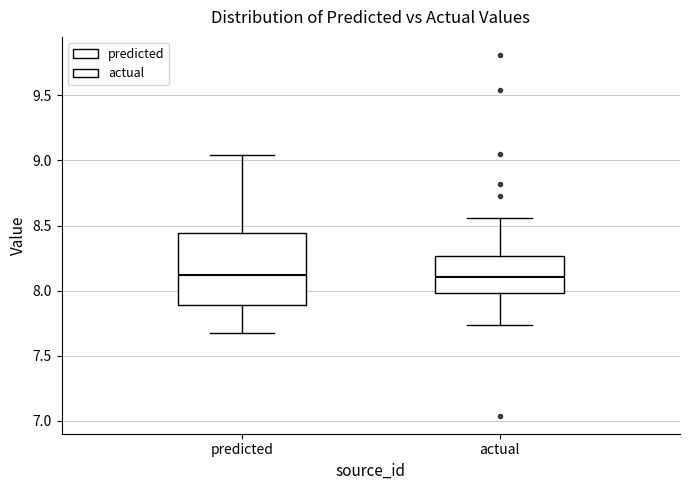

Reading left to right, transcribe this box plot: for each box, give where its median line is, the range the box spans, and where its two whiskers end, as read against the y-axis. The values are not printed on the chart, so give them approximately, as read against the axis.

predicted: median 8.10, box 7.90 to 8.45, whiskers 7.70 to 9.05
actual: median 8.10, box 8.00 to 8.25, whiskers 7.75 to 8.55